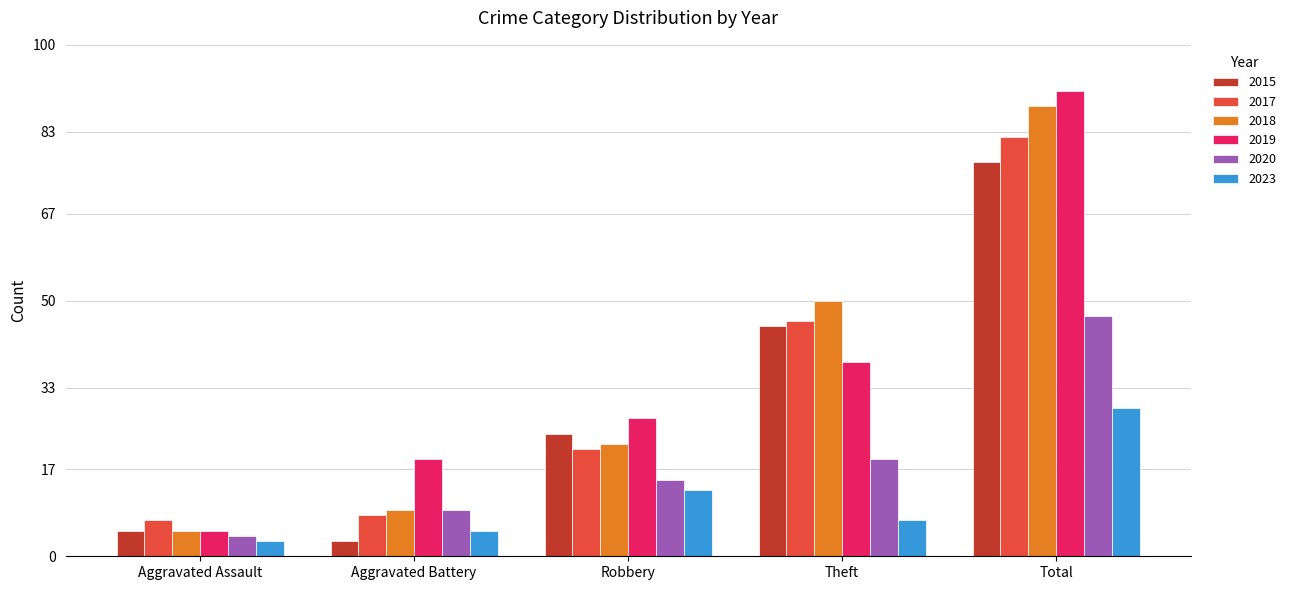

Which category has the lowest value in the 2019 series?

Aggravated Assault